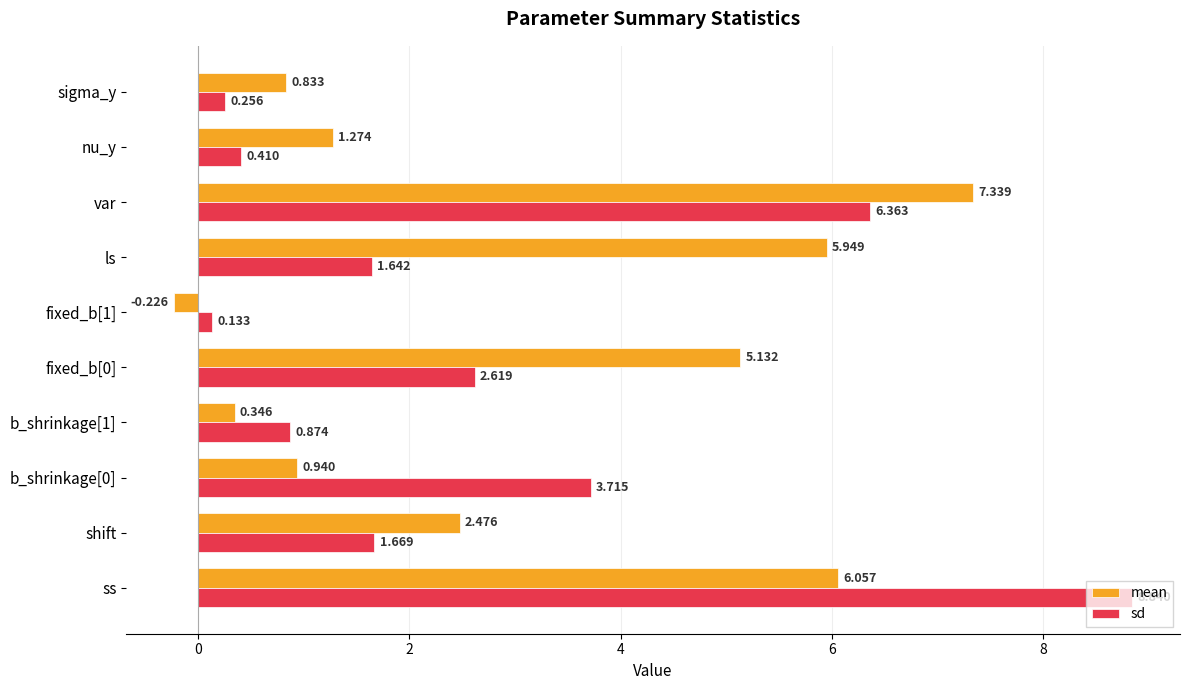

At which label does mean reach its peak?

var